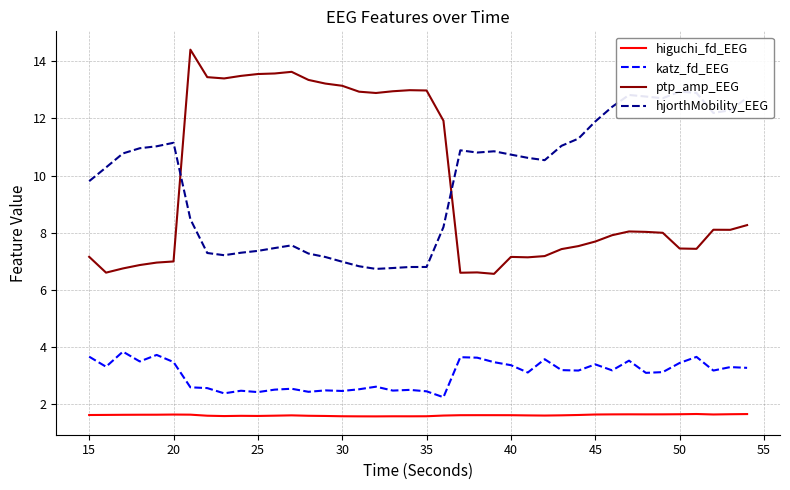

True or false: higuchi_fd_EEG and ptp_amp_EEG cross at least once.

False